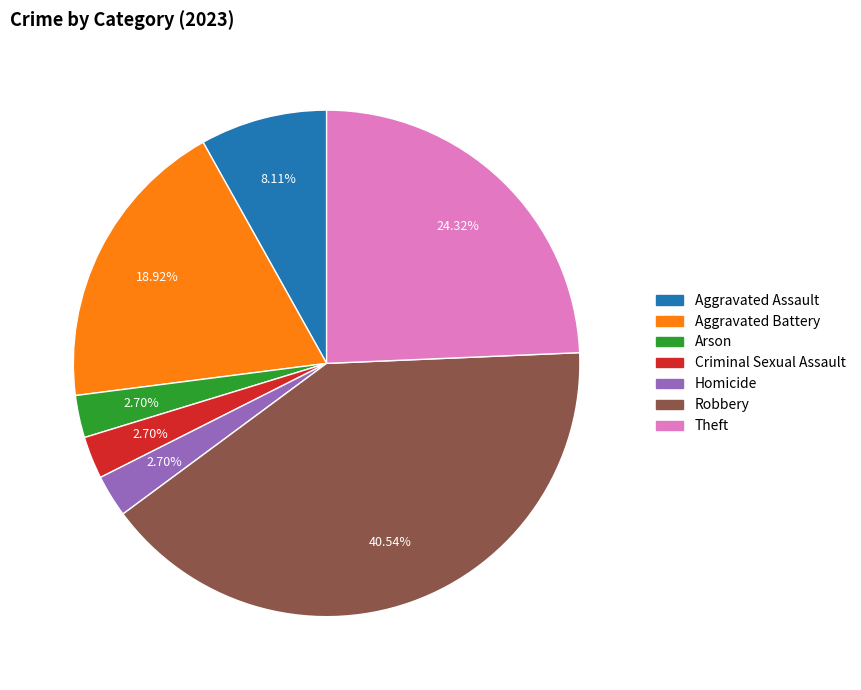

Is there any slice that represents more than half of the pie?

No